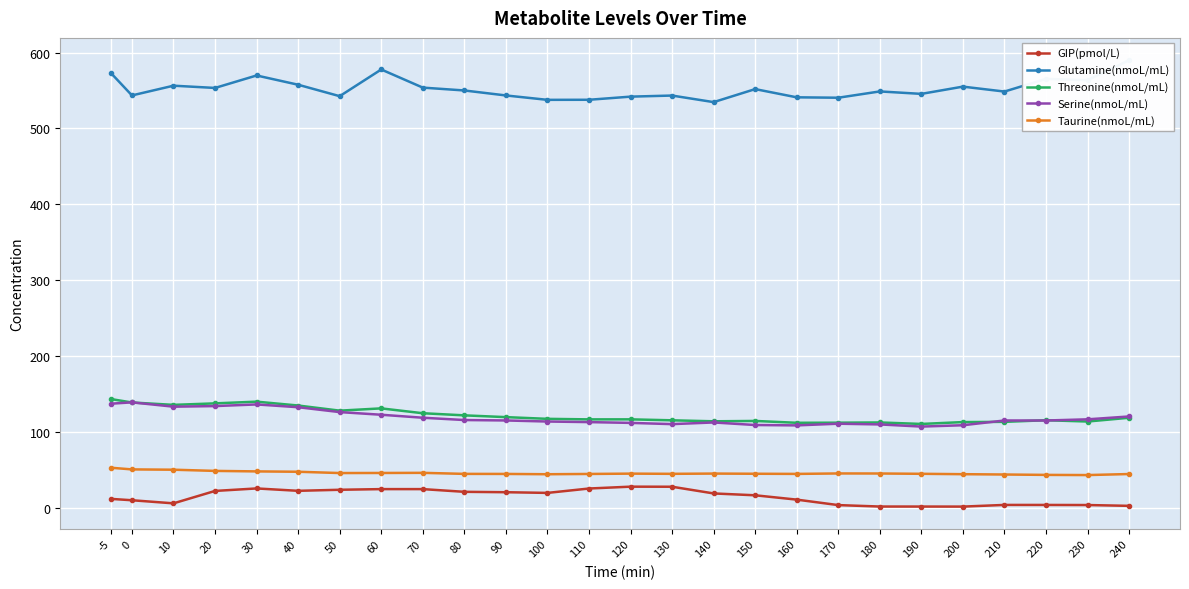

True or false: Threonine(nmoL/mL) and Taurine(nmoL/mL) cross at least once.

False